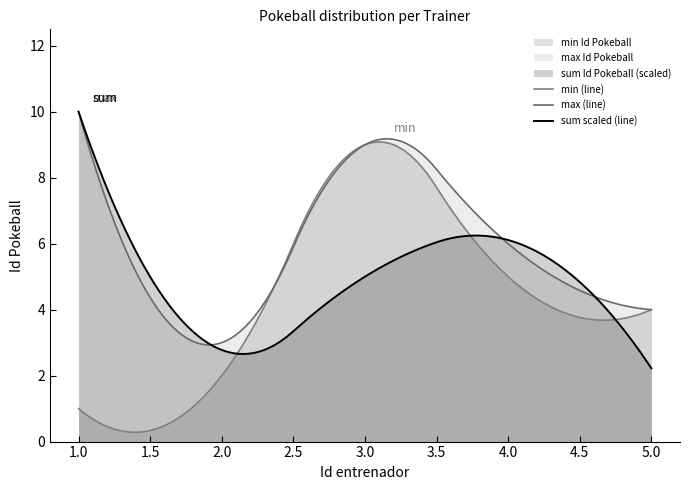

What is the maximum value shown in the chart?

10.0